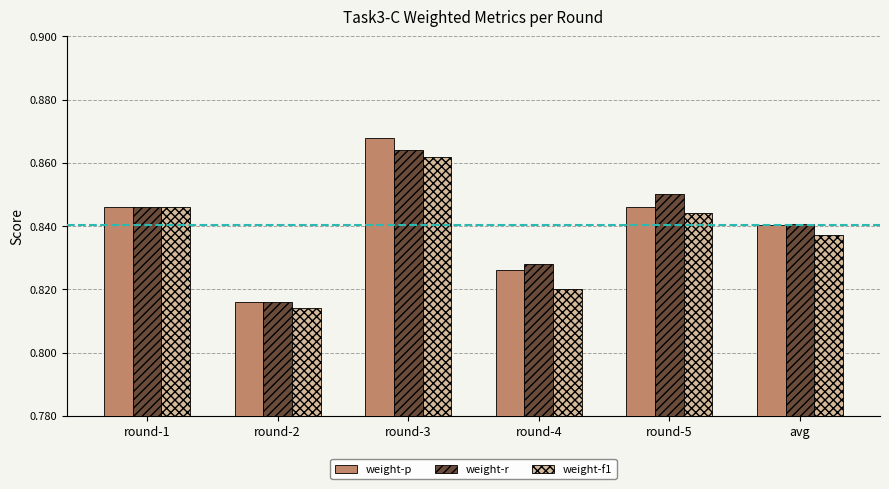

The value of weight-p at round-3 is 0.4. True or false?

False